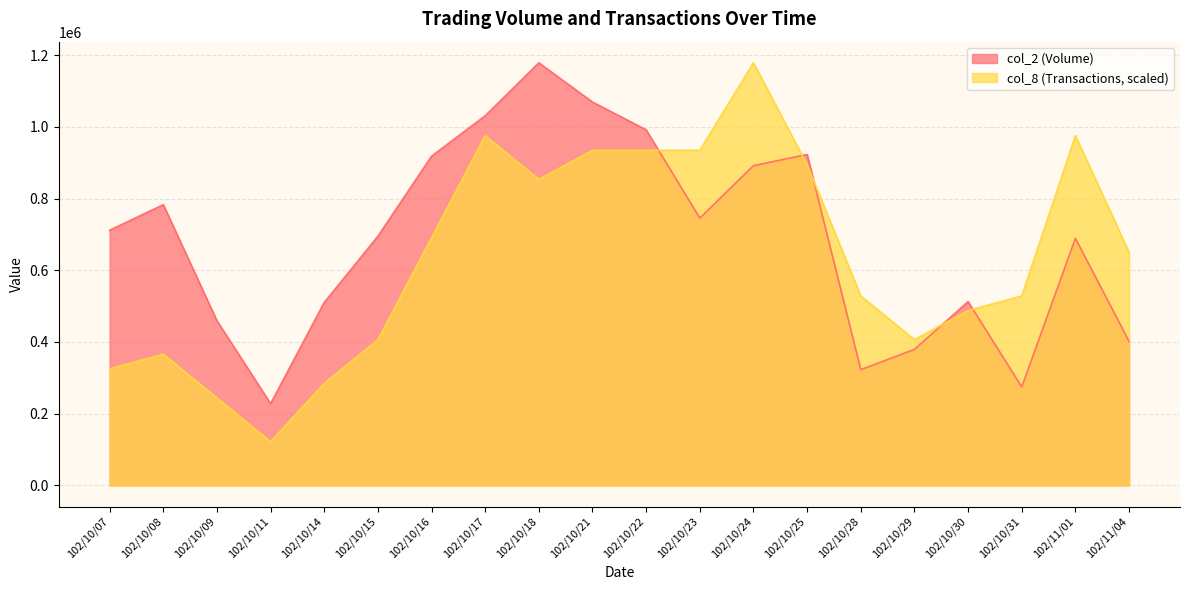

How many lines are shown in the chart?

2